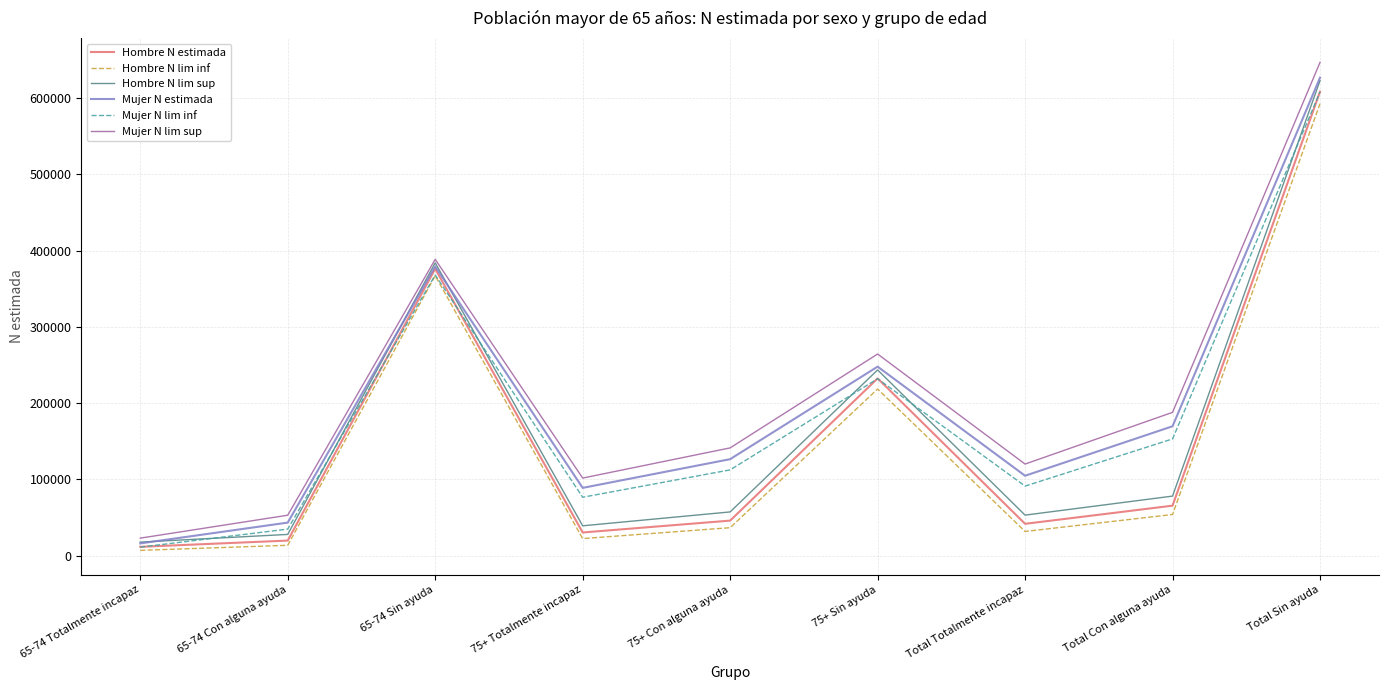

How many values in the Hombre N lim sup series are below 57176?

4